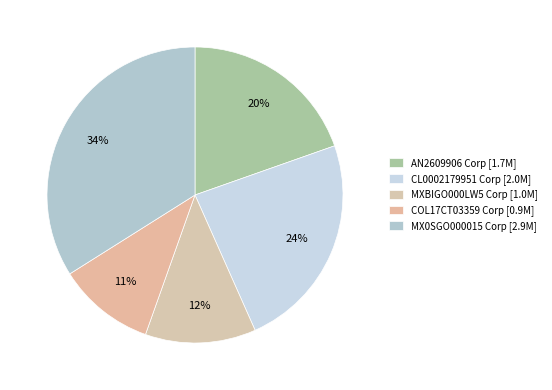

Which category has the biggest portion of the pie?

MX0SGO000015 Corp